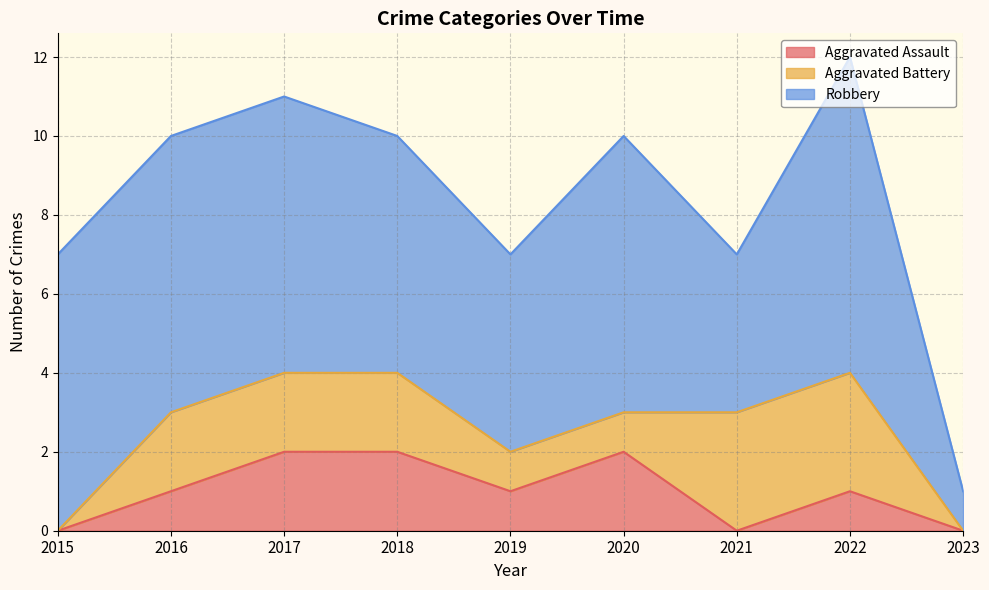

What is the total value across all series at 2018?

10